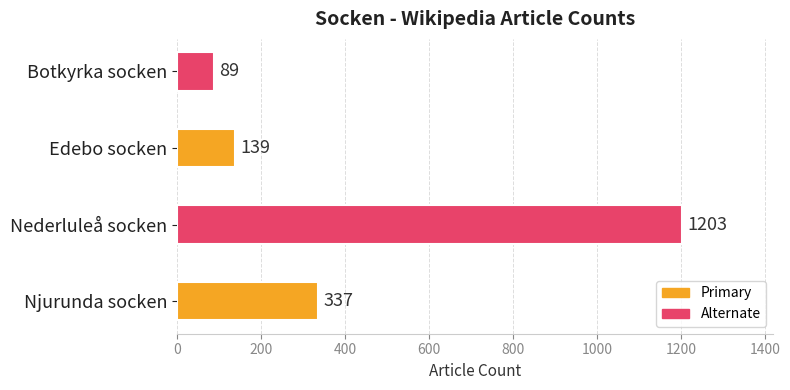

List the labels in order of value, largest first.

Nederluleå socken, Njurunda socken, Edebo socken, Botkyrka socken